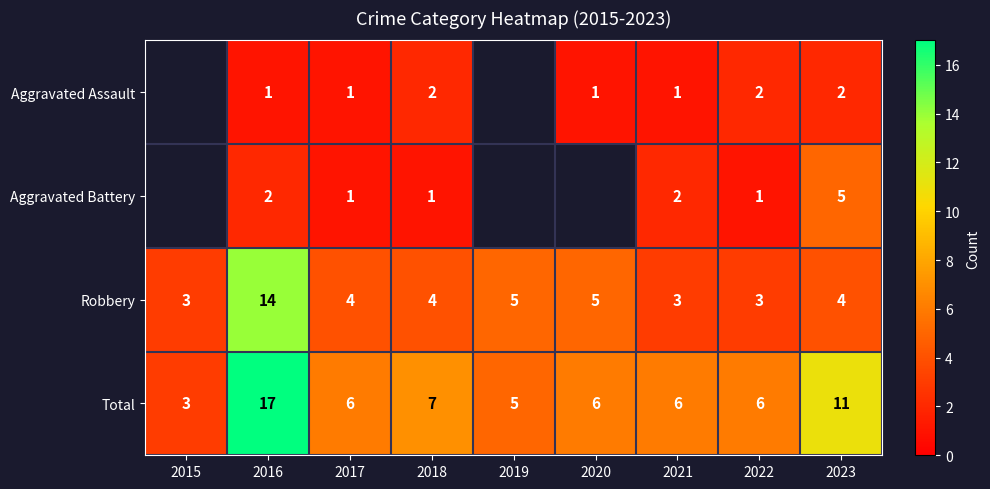

What is the difference between the highest and lowest values at 2018?

6